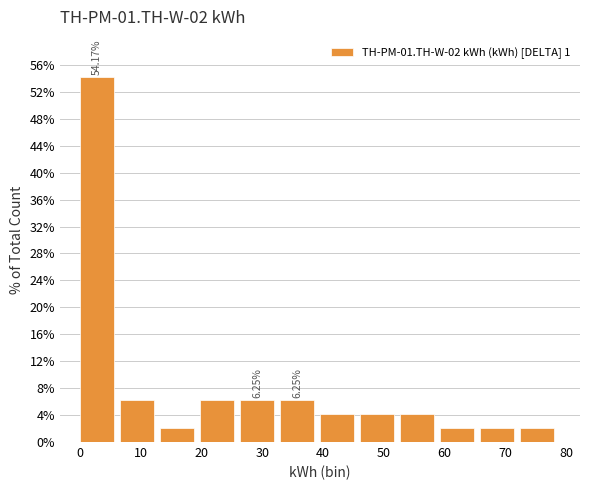

Which range on the x-axis has the tallest bar?

0 to 7